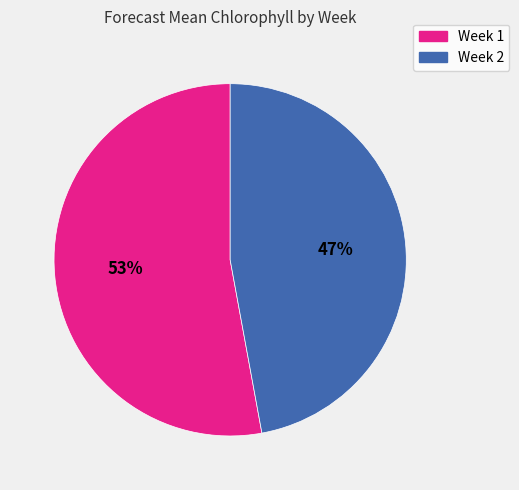

Is there a majority slice in this chart?

Yes